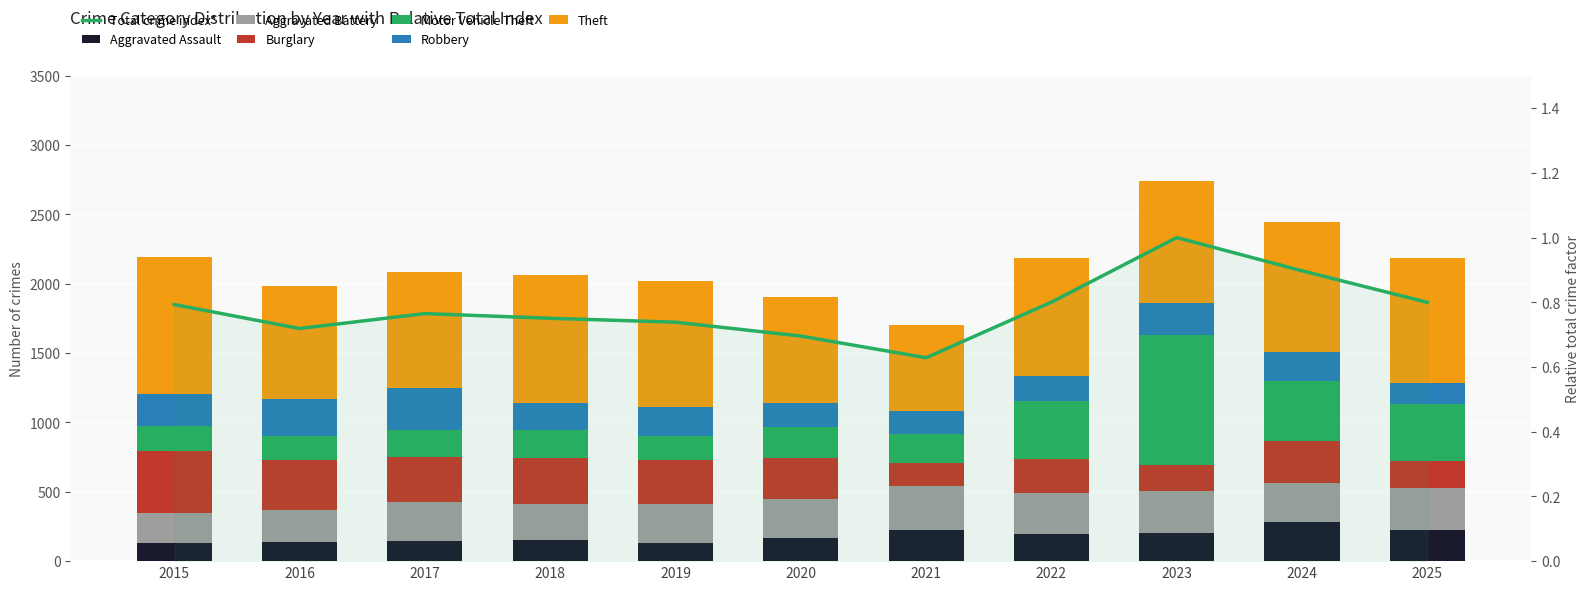

How many data points in Aggravated Battery are above 281?

5